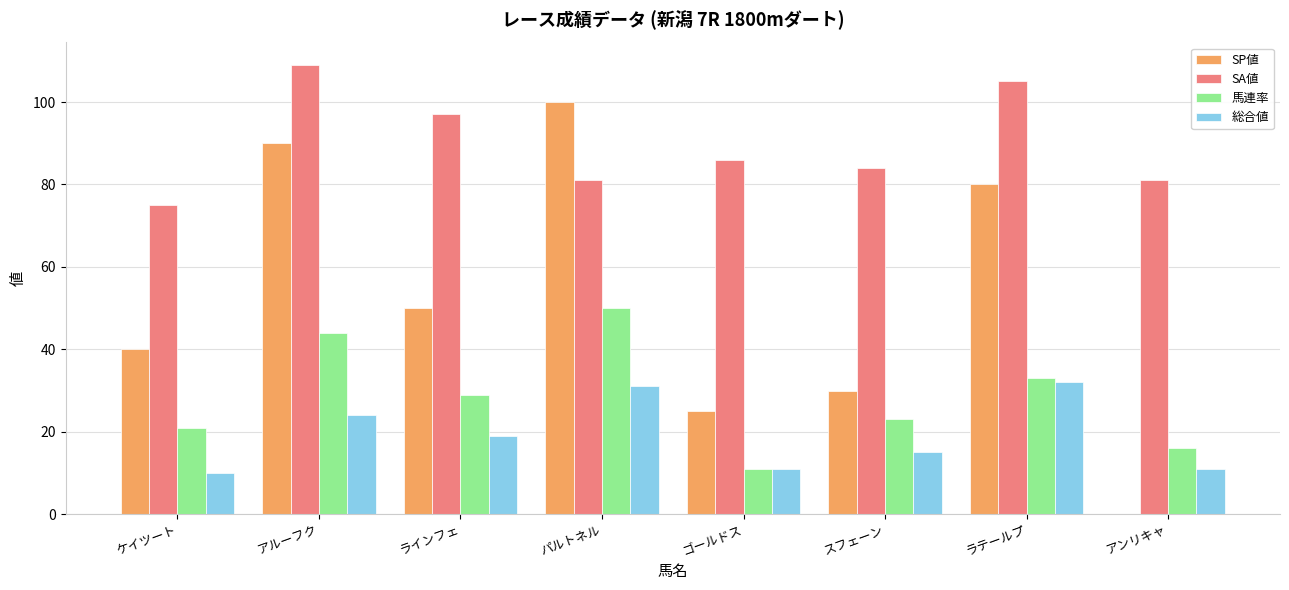

What is the difference between the SP値 values at ラインフェ and スフェーン?

20